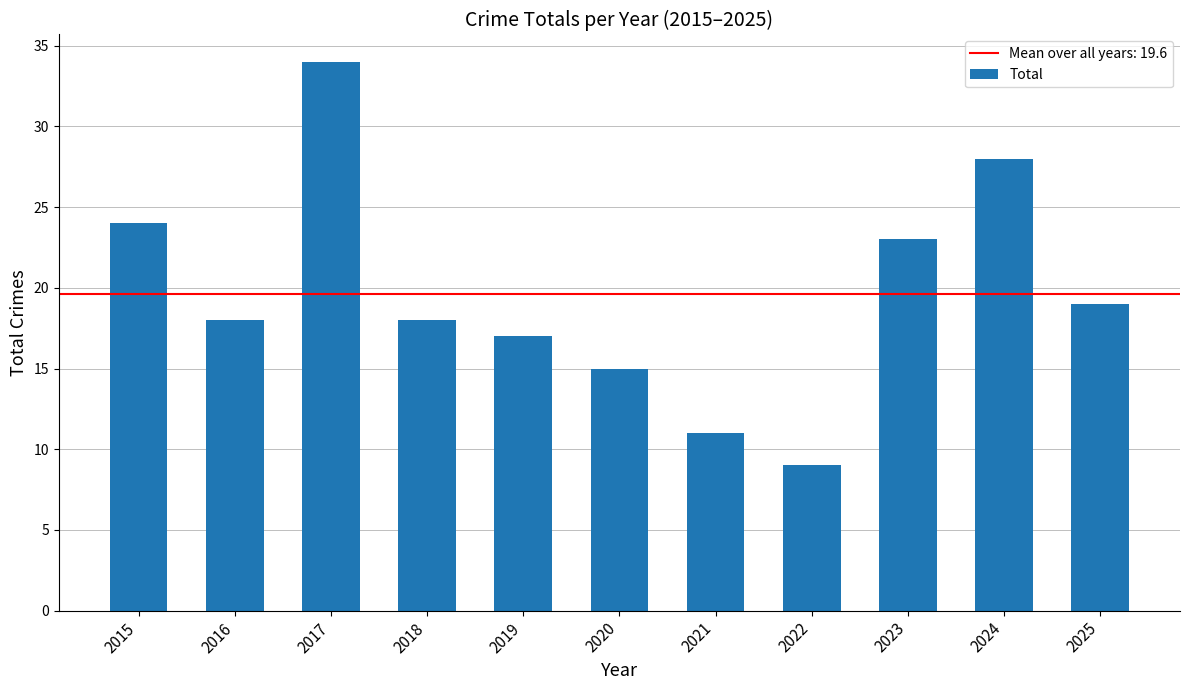

What is the difference between the values at 2021 and 2015?

13